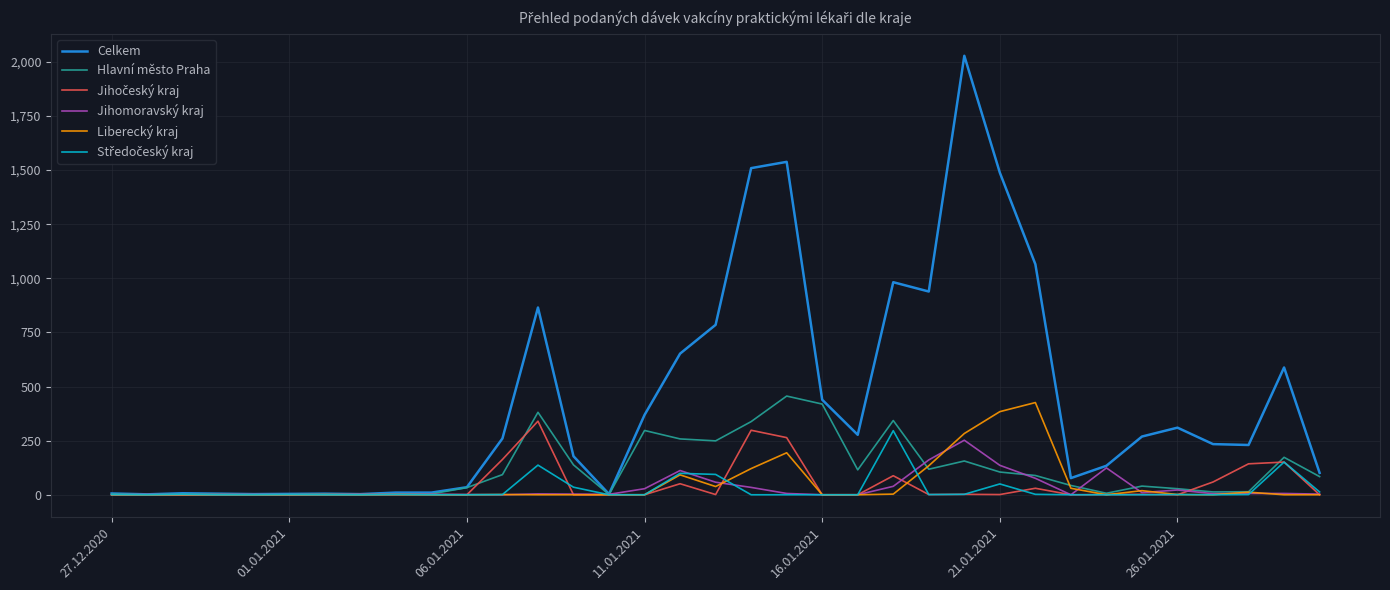

Which series has the largest total across all categories?

Celkem